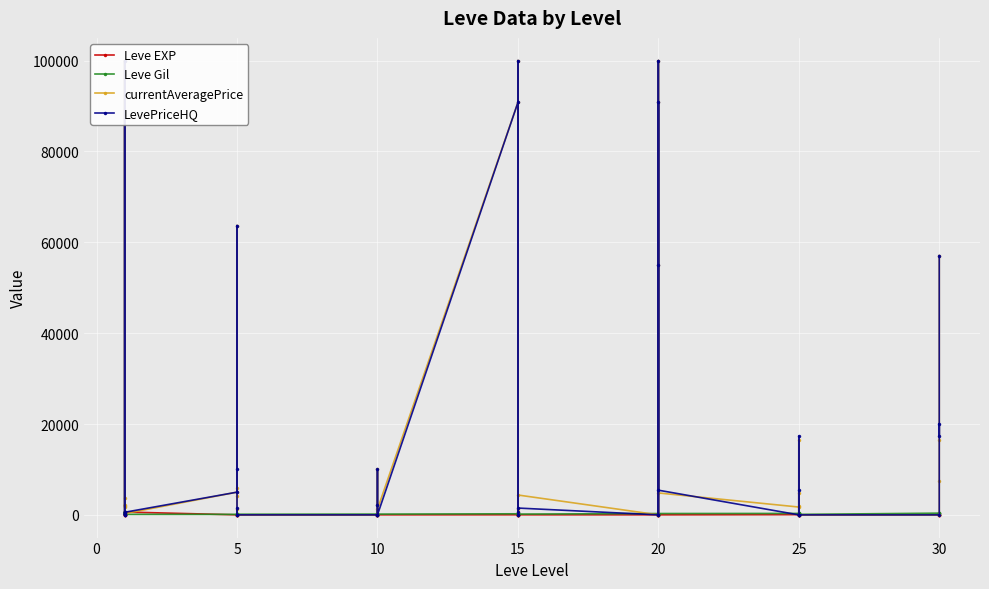

Where is the first local minimum for currentAveragePrice?

10